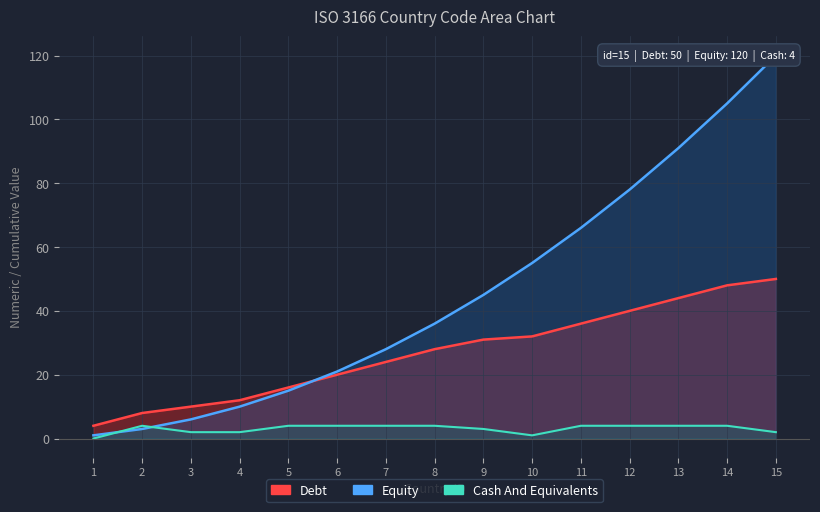

Is the value of Cash And Equivalents at 7 greater than the value of Debt at 10?

Yes